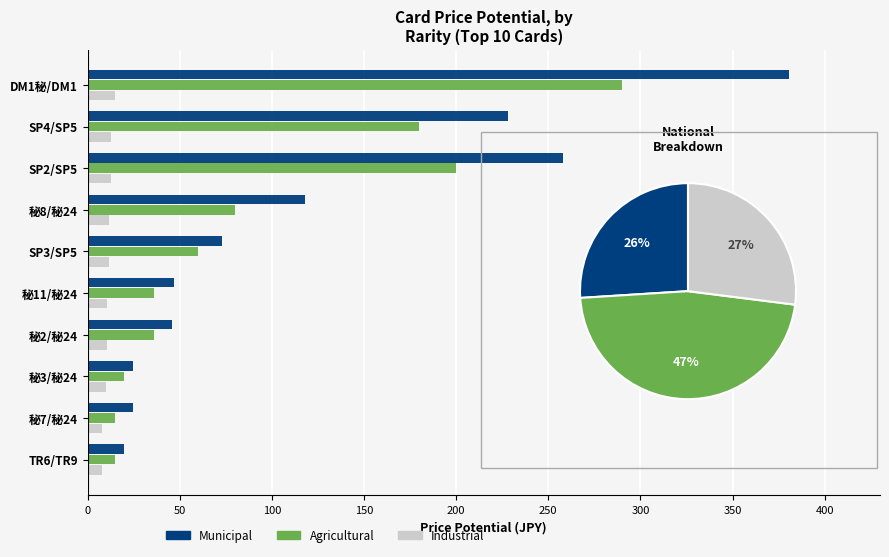

Is the value of Municipal at 秘3/秘24 greater than the value of Agricultural at DM1秘/DM1?

No